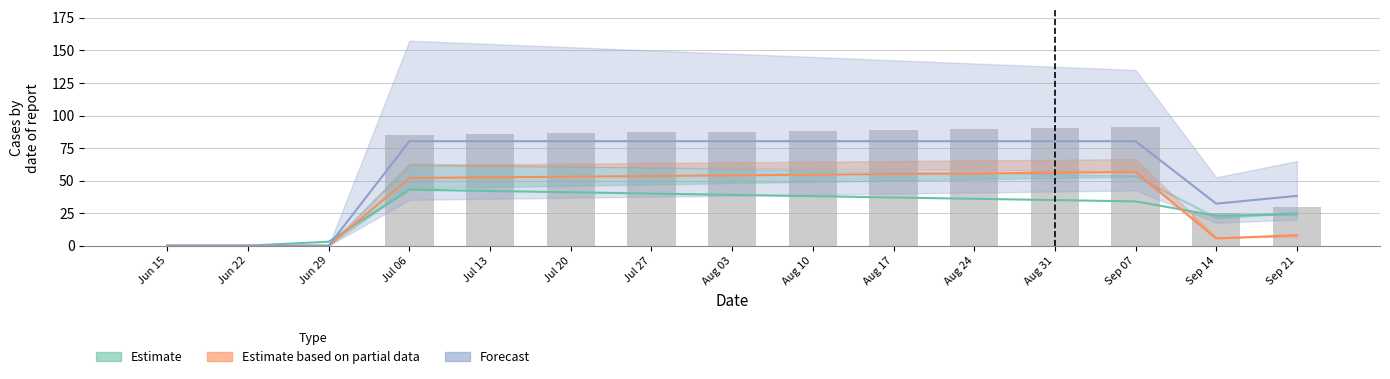

Which has a higher value, Aug 03 or Aug 17?

Aug 03